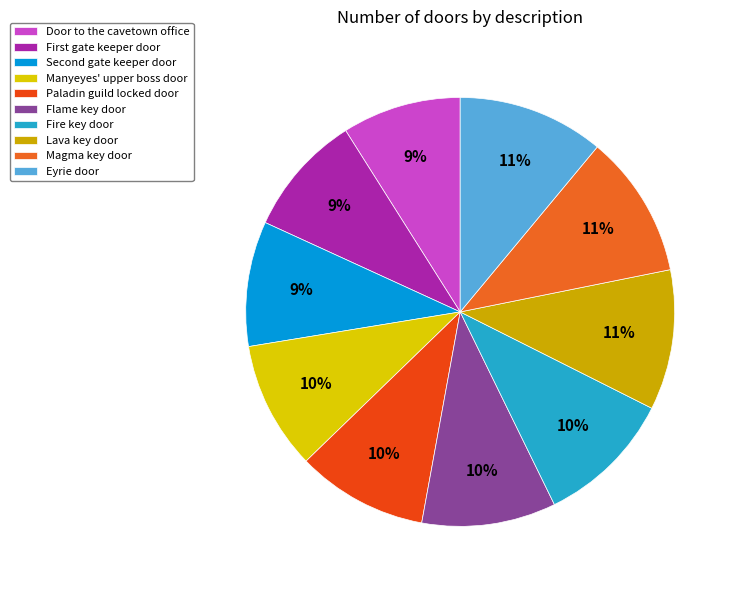

What is the ratio of the value at Manyeyes' upper boss door to the value at Paladin guild locked door?

1.0